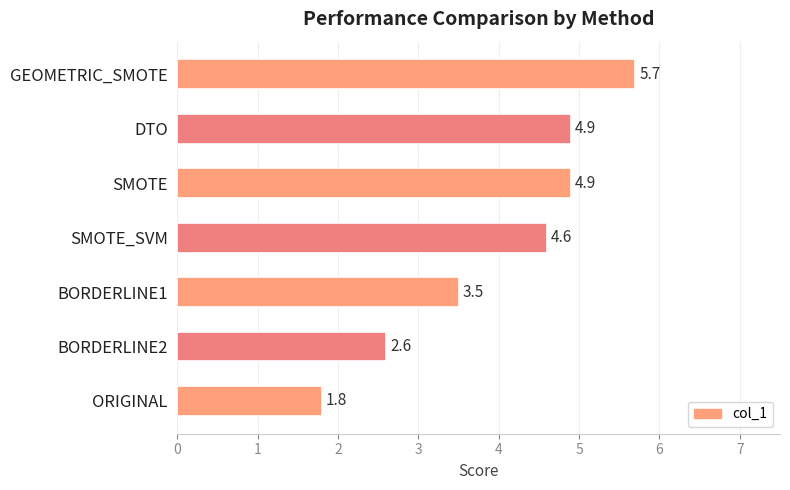

How many categories are shown in the chart?

7